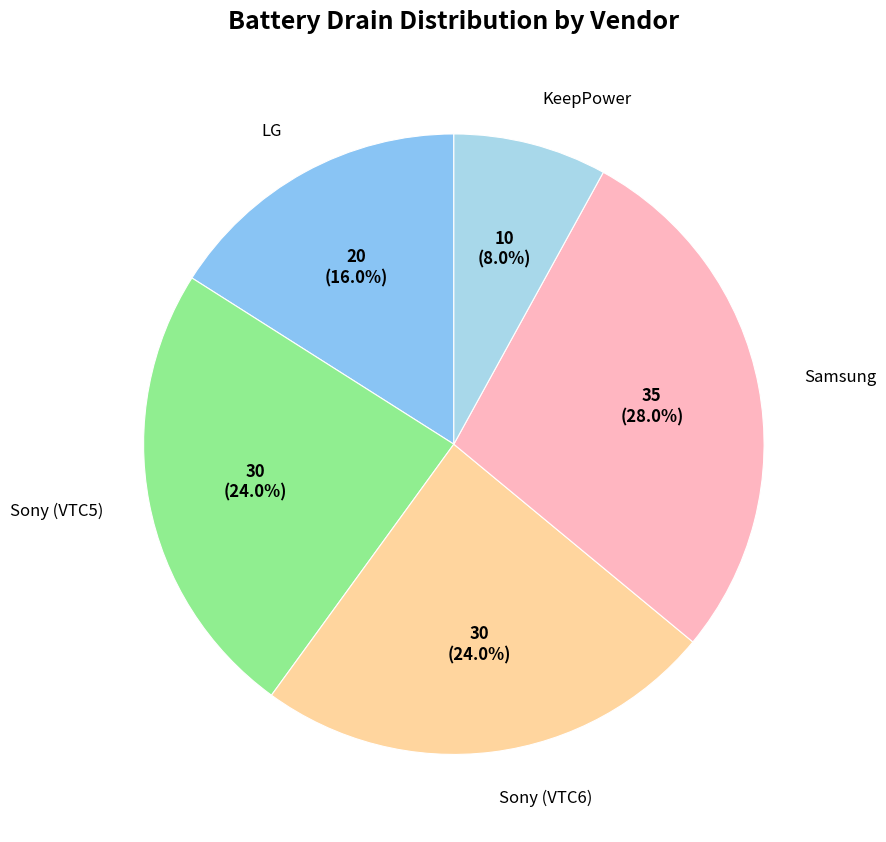

Which category has the biggest portion of the pie?

Samsung